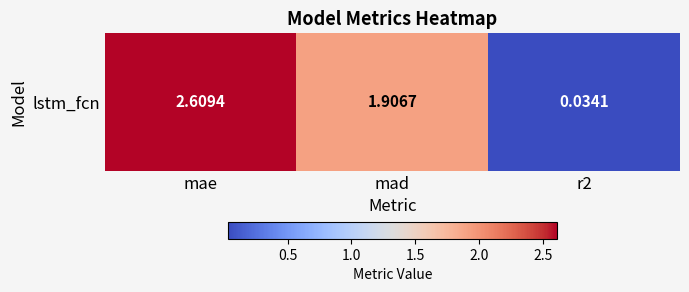

Reading left to right, list all the values displayed in this chart.

2.6	1.9	0.0